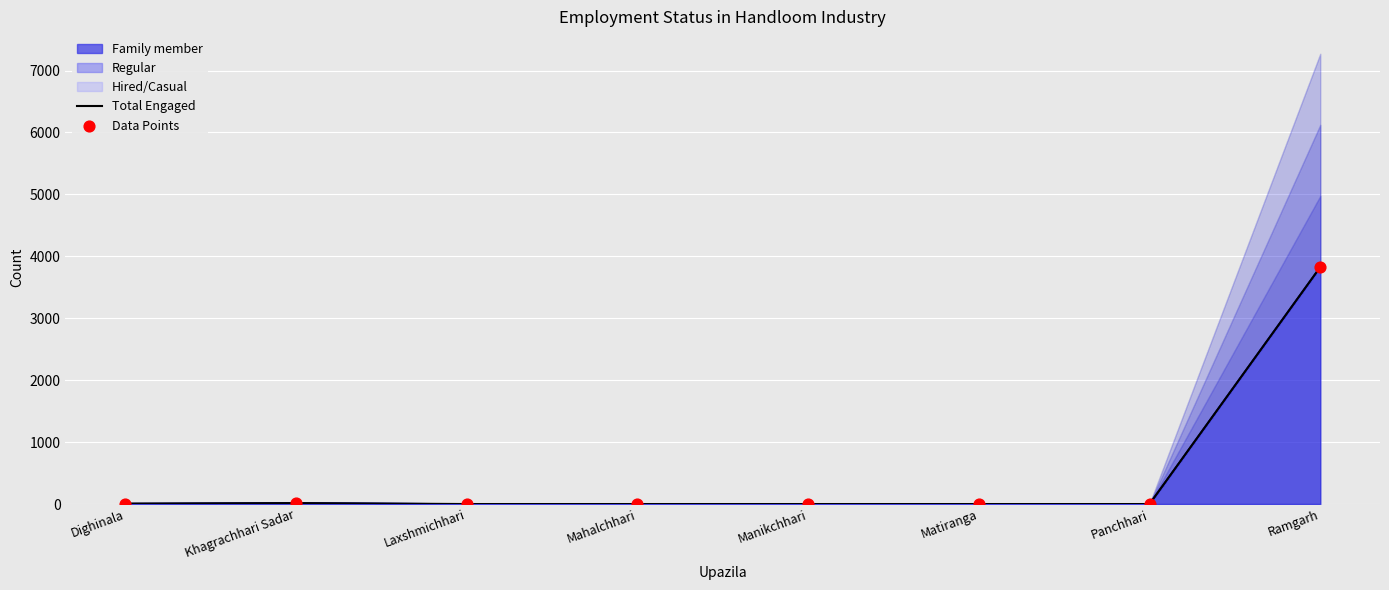

Which series has the largest Y range (max minus min)?

Total Engaged